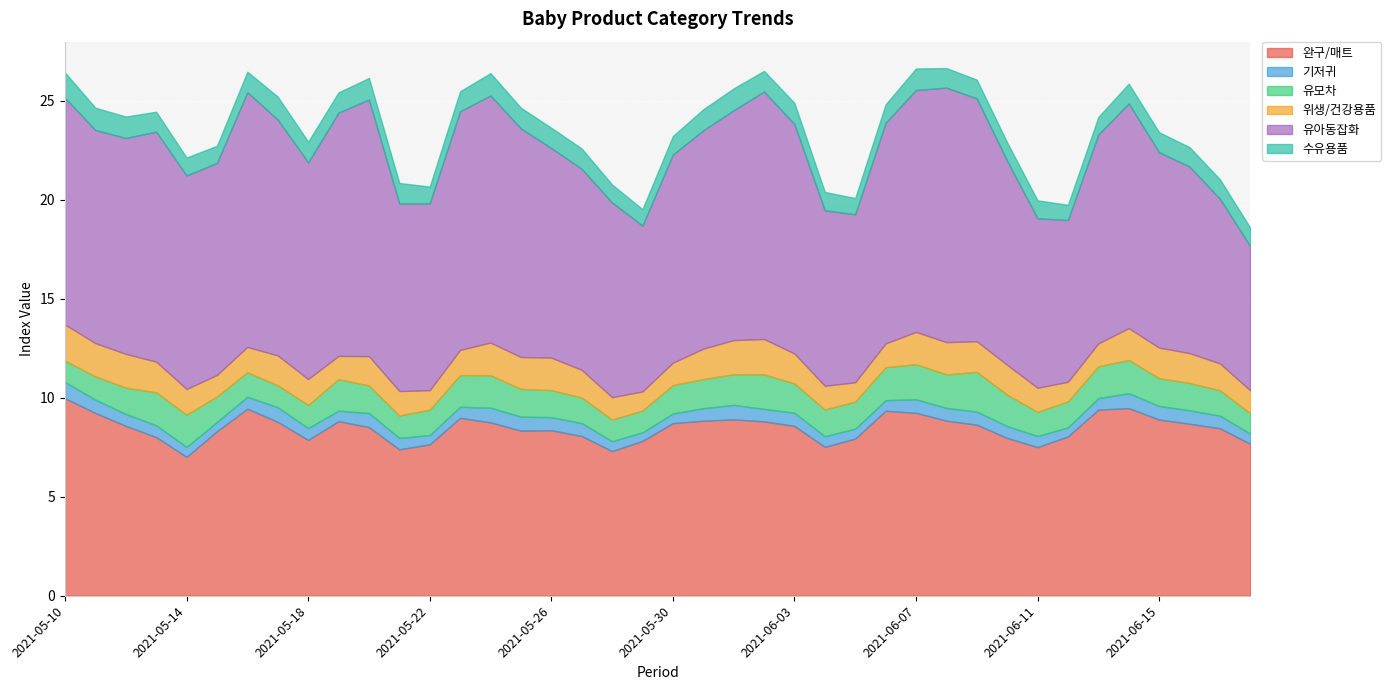

Count the 기저귀 values in the range 0 to 1.

40